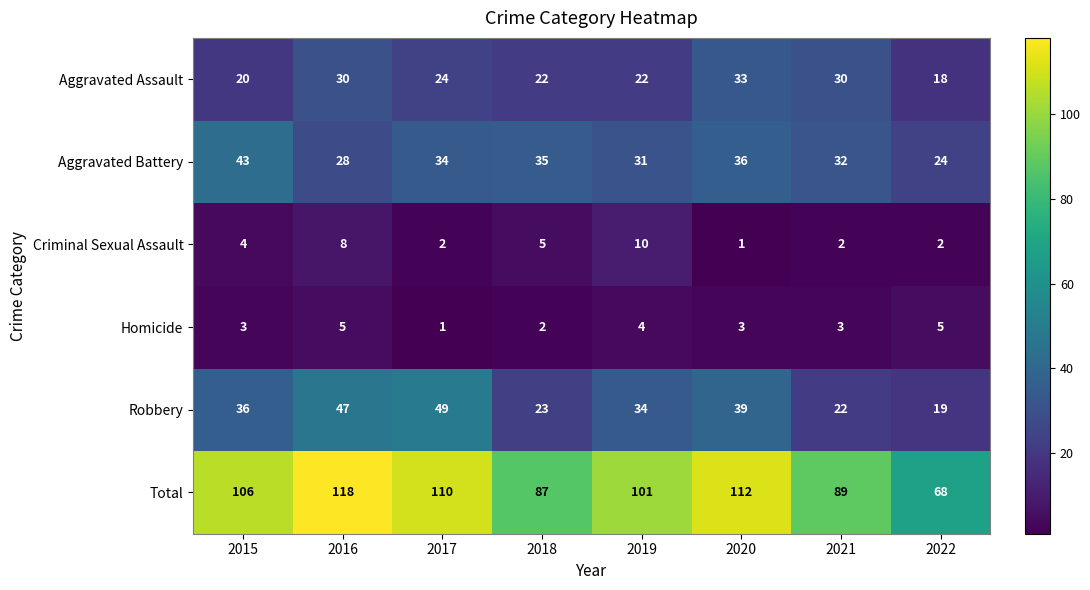

Which series changed the most between 2015 and 2021?

Total